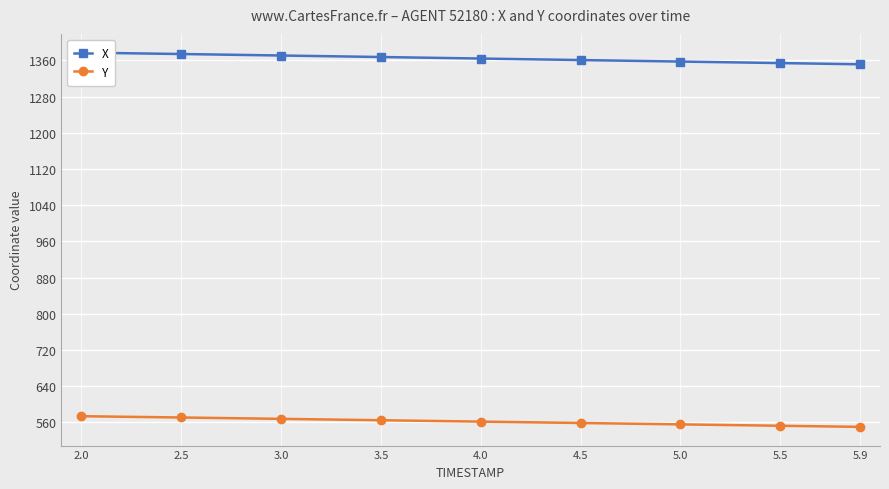

Reading left to right, list all the values displayed in this chart.

X: 1377.1	1374.0	1370.7	1367.4	1364.0	1360.7	1357.3	1354.0	1351.3
Y: 573.8	570.9	567.9	564.9	561.8	558.8	555.7	552.7	550.2